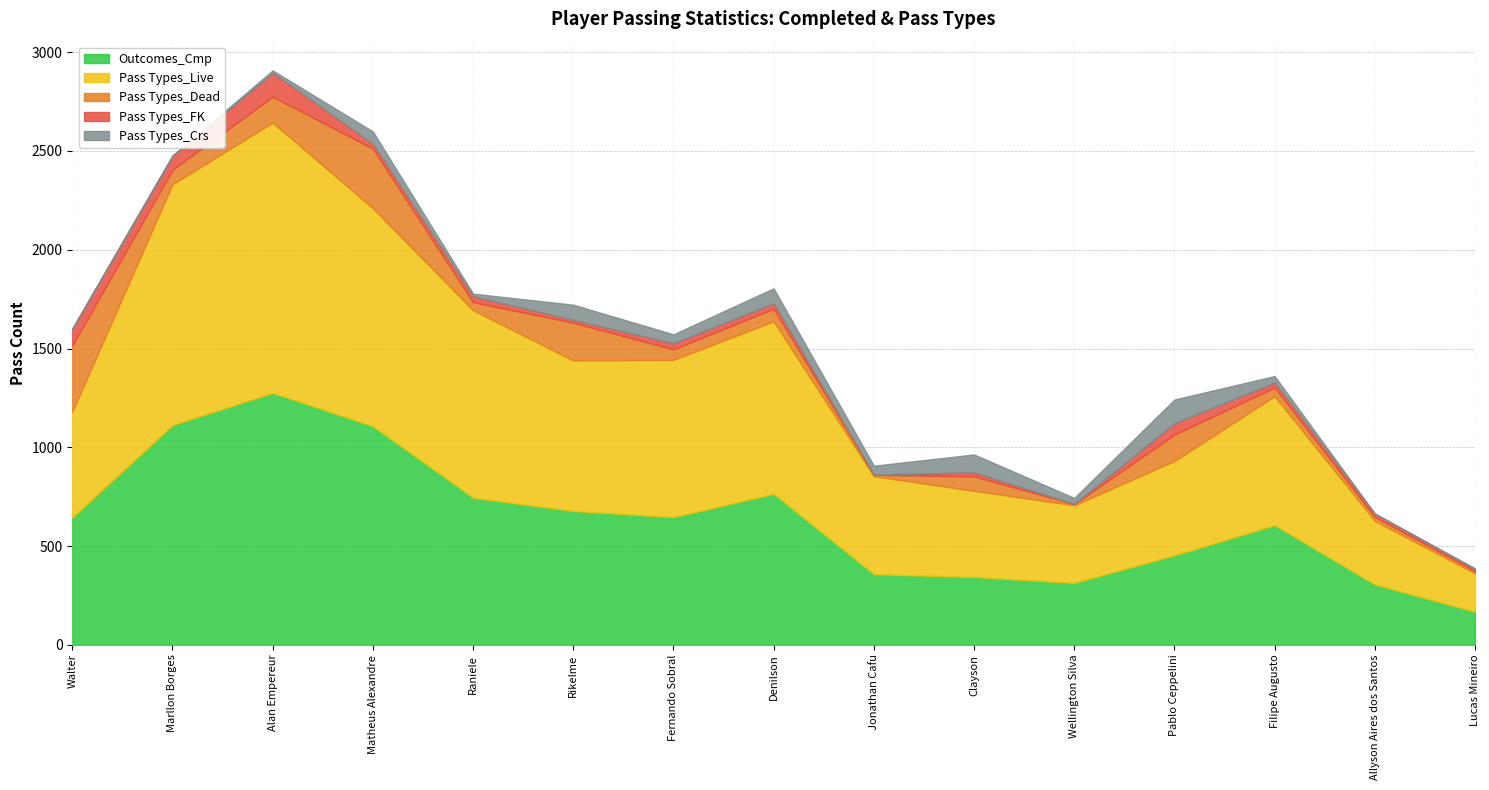

True or false: Pass Types_FK has more than 2 interior local peaks.

True